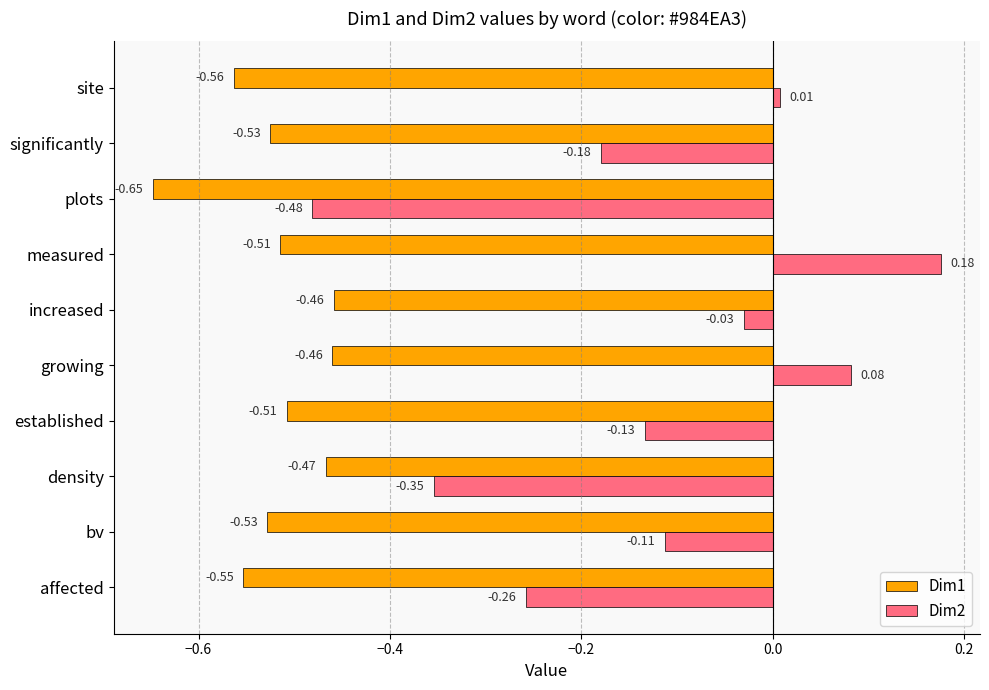

Which series has the largest range (max minus min)?

Dim2